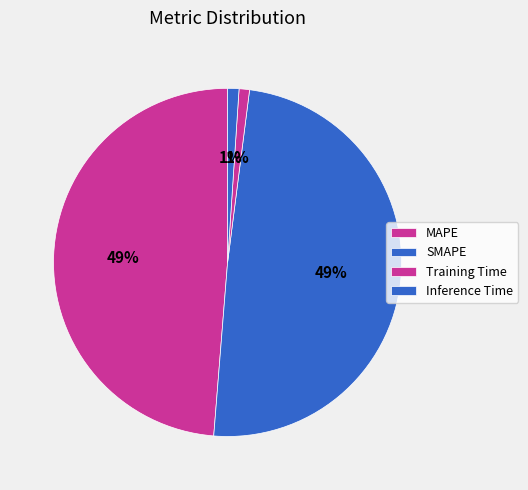

How many segments does this pie chart have?

4